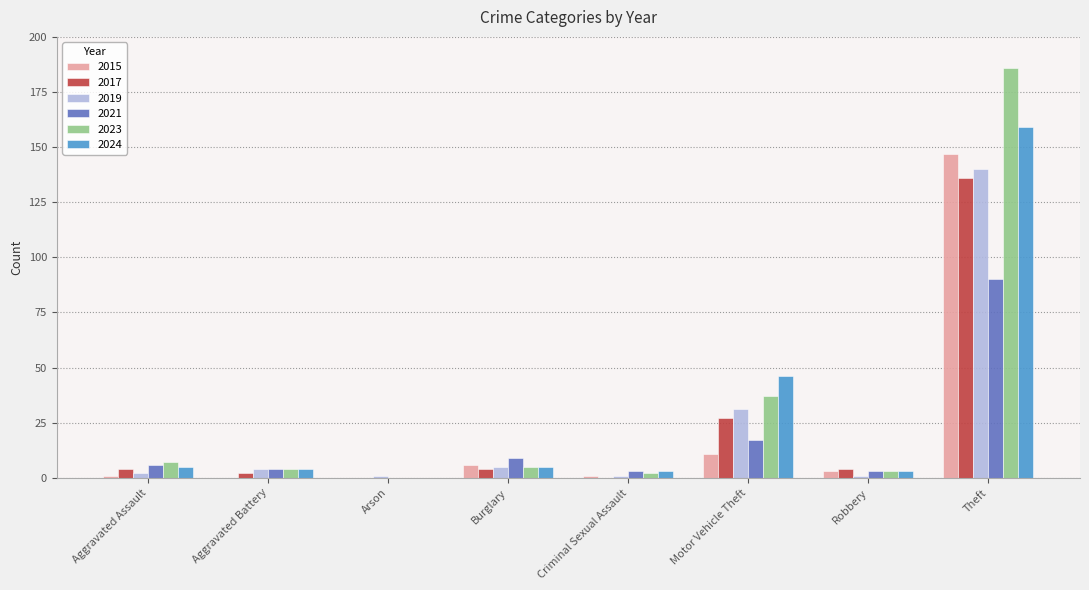

Does the chart contain stacked bars?

No